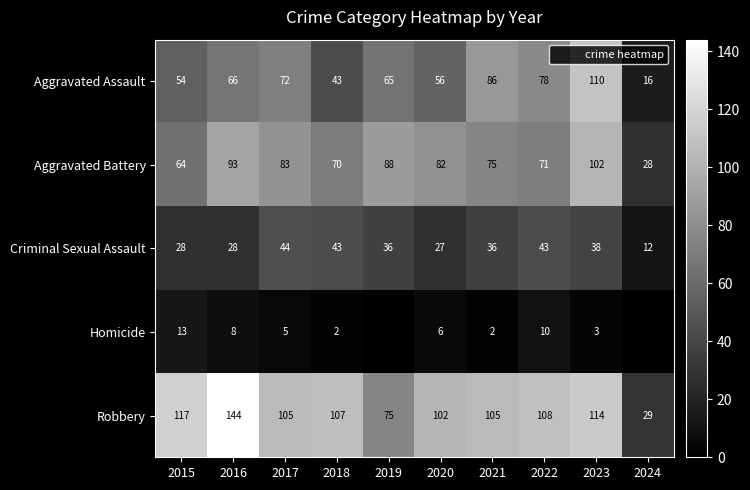

What is the difference between the maximum and minimum values in the Robbery series?

115